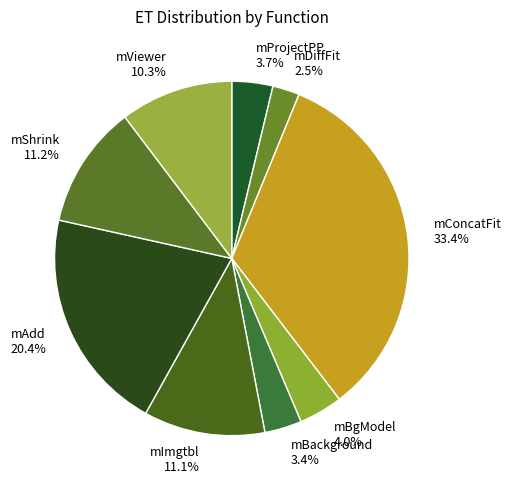

To the nearest percent, what is the difference between the mProjectPP and mViewer slice percentages?

7%